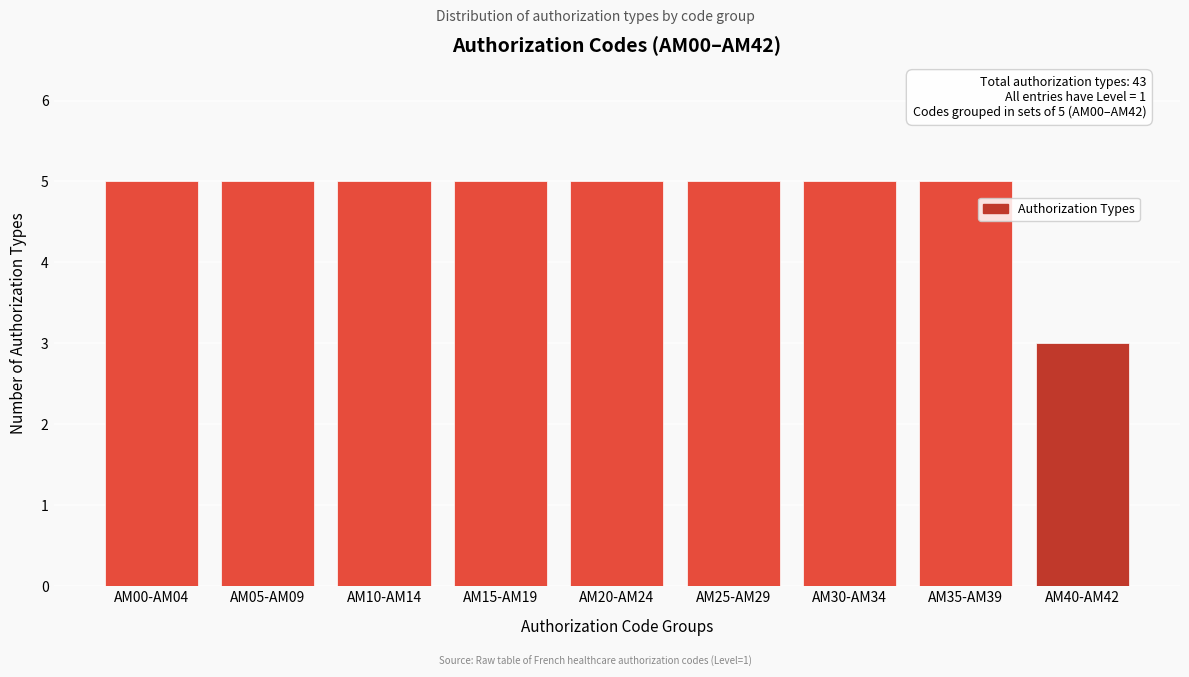

Reading left to right, extract all data points from this chart.

5	5	5	5	5	5	5	5	3